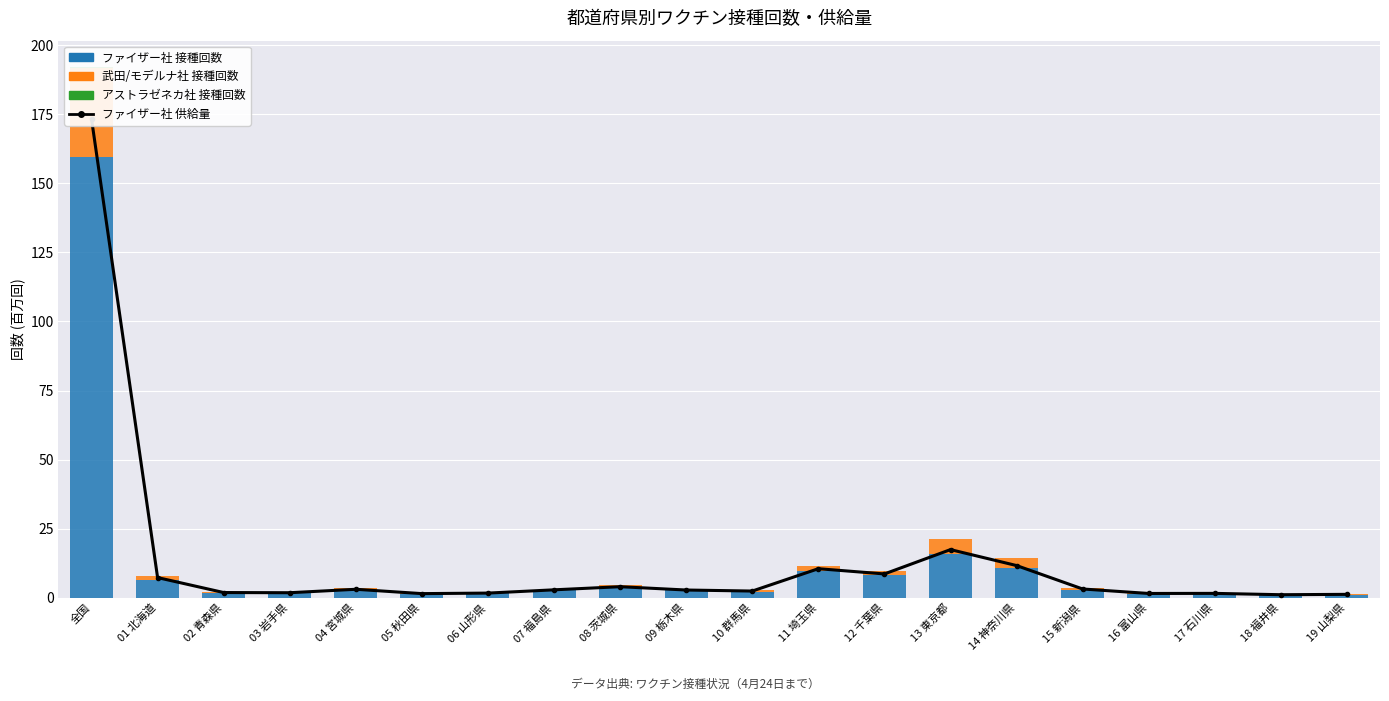

What is the spread (max minus min) of values at 12 千葉県?

8.6